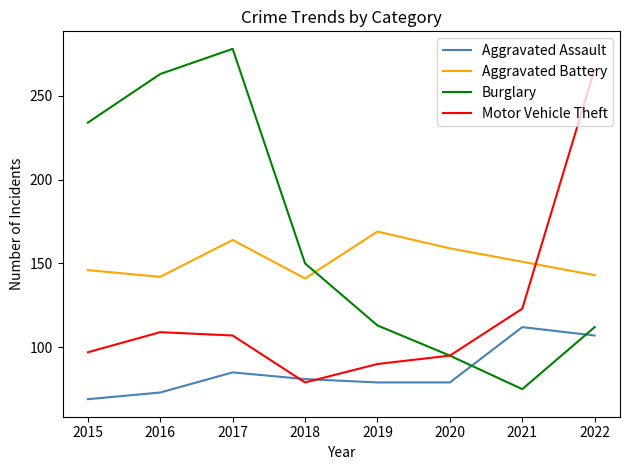

Is this an area chart (filled region under the line)?

No